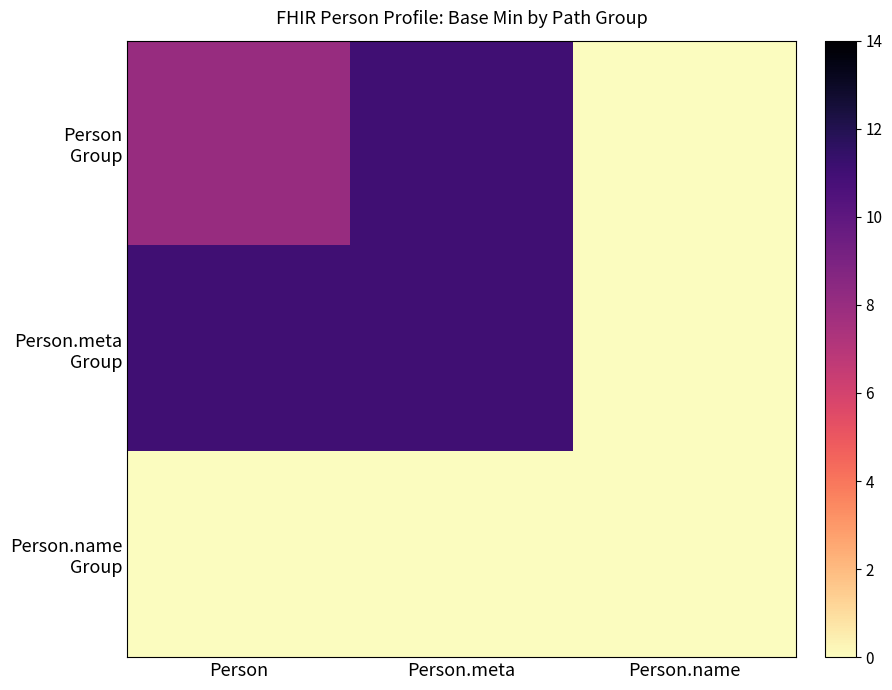

List the series in order of their peak value, lowest first.

Person.name Group, Person Group, Person.meta Group